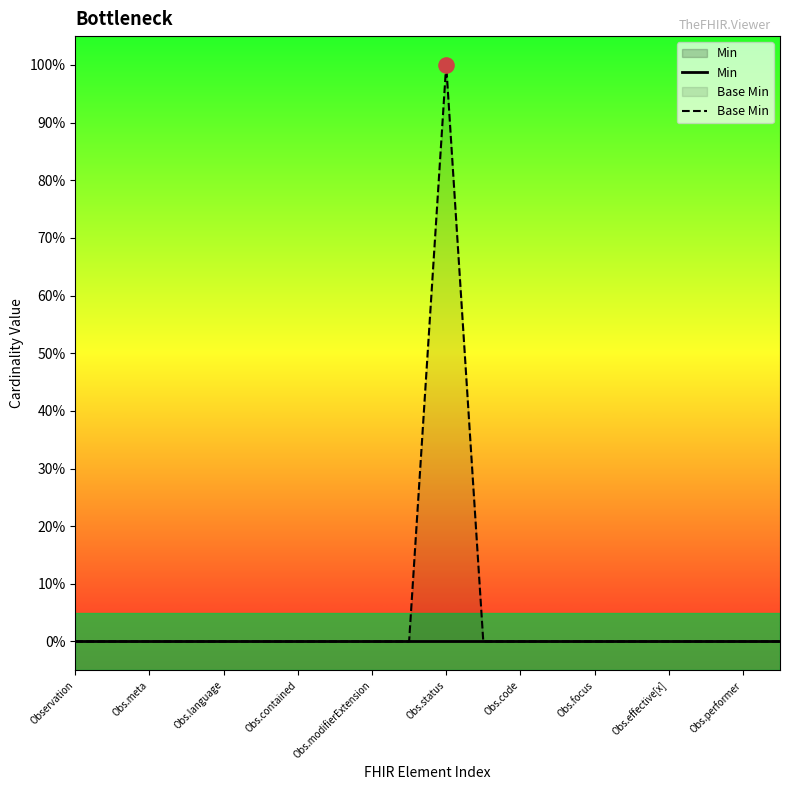

At how many categories does at least one series exceed 0?

1